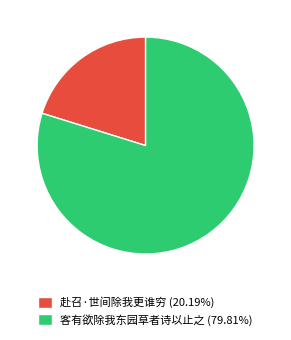

Count the number of slices in the pie.

2